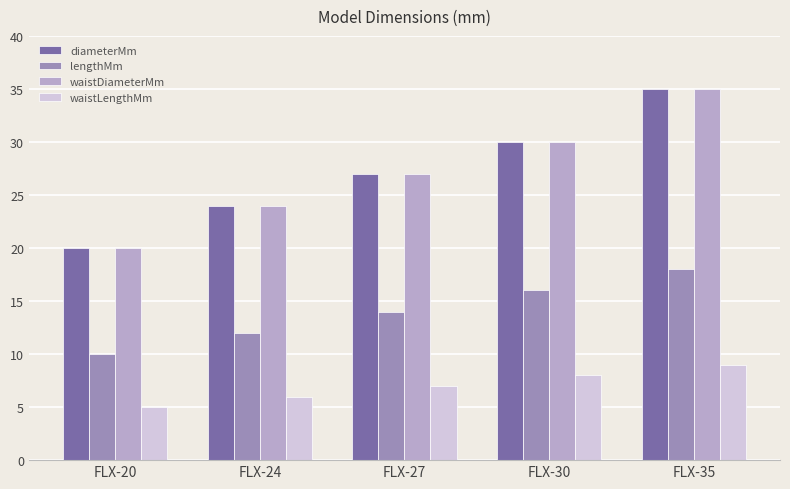

What is the spread (max minus min) of values at FLX-20?

15